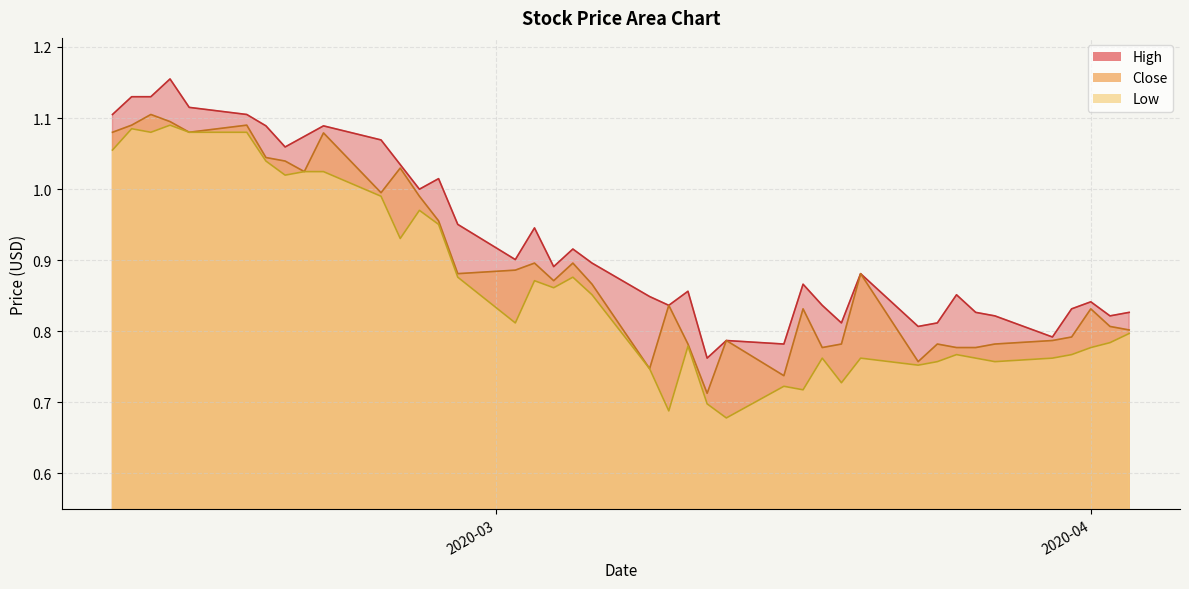

What is the average value of the High series?

0.9